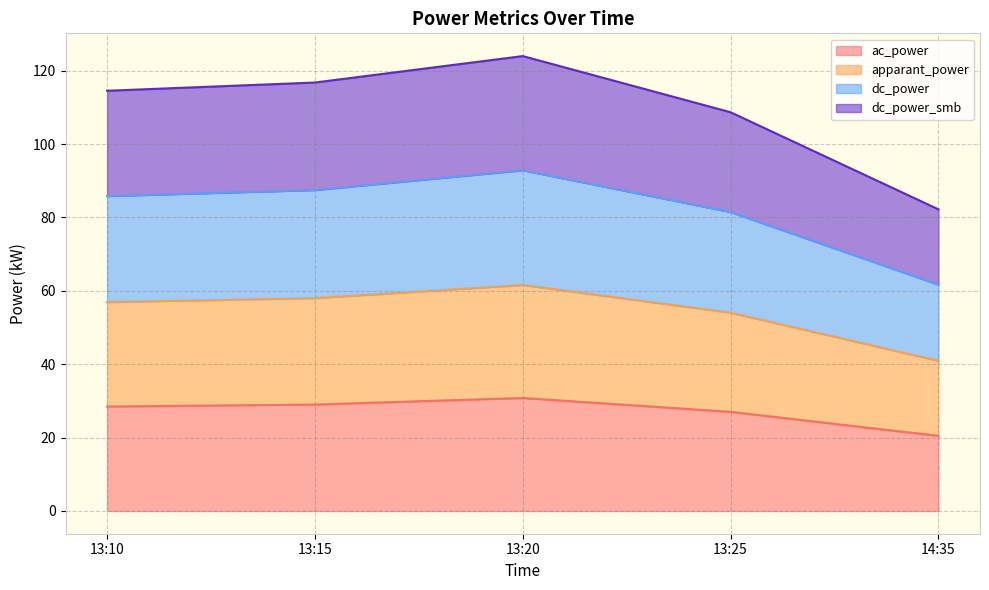

In apparant_power, how many points are higher than both neighbors (excluding endpoints)?

1